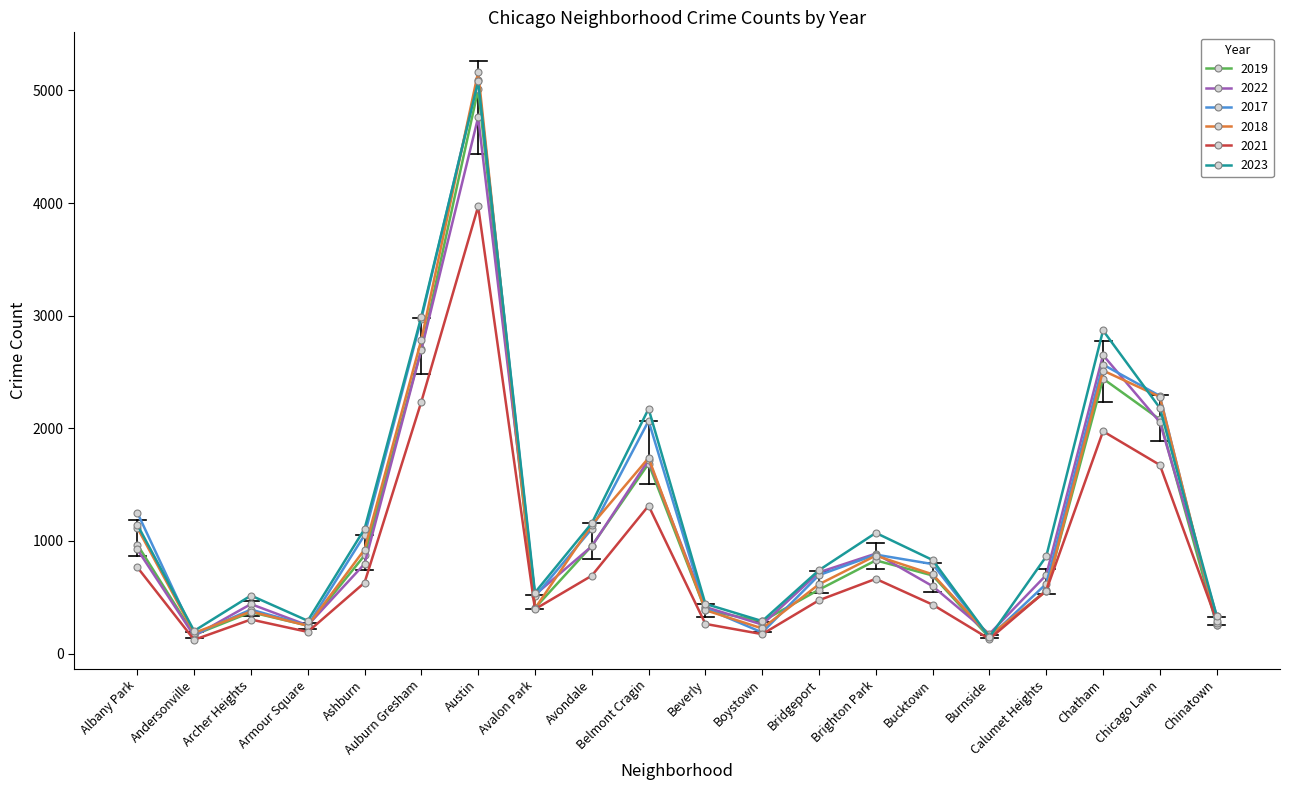

Is this an area chart (filled region under the line)?

No